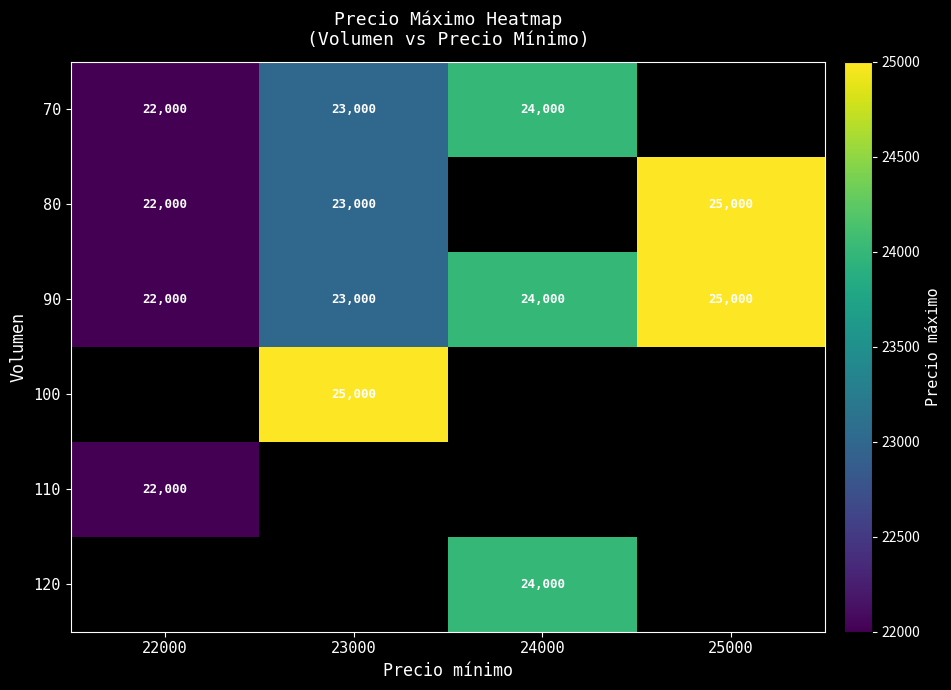

Which category has the lowest value in the 90 series?

22000